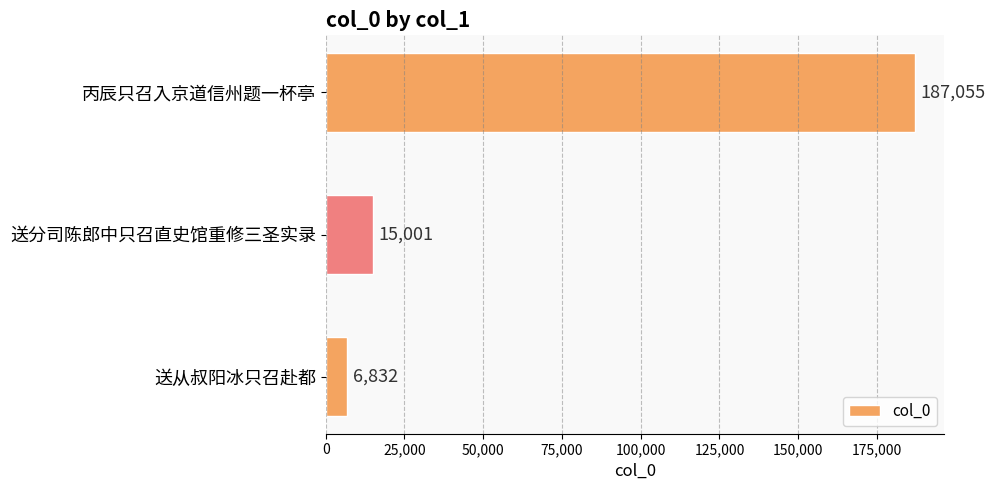

What is the change in value from 丙辰只召入京道信州题一杯亭 to 送分司陈郎中只召直史馆重修三圣实录?

-172054